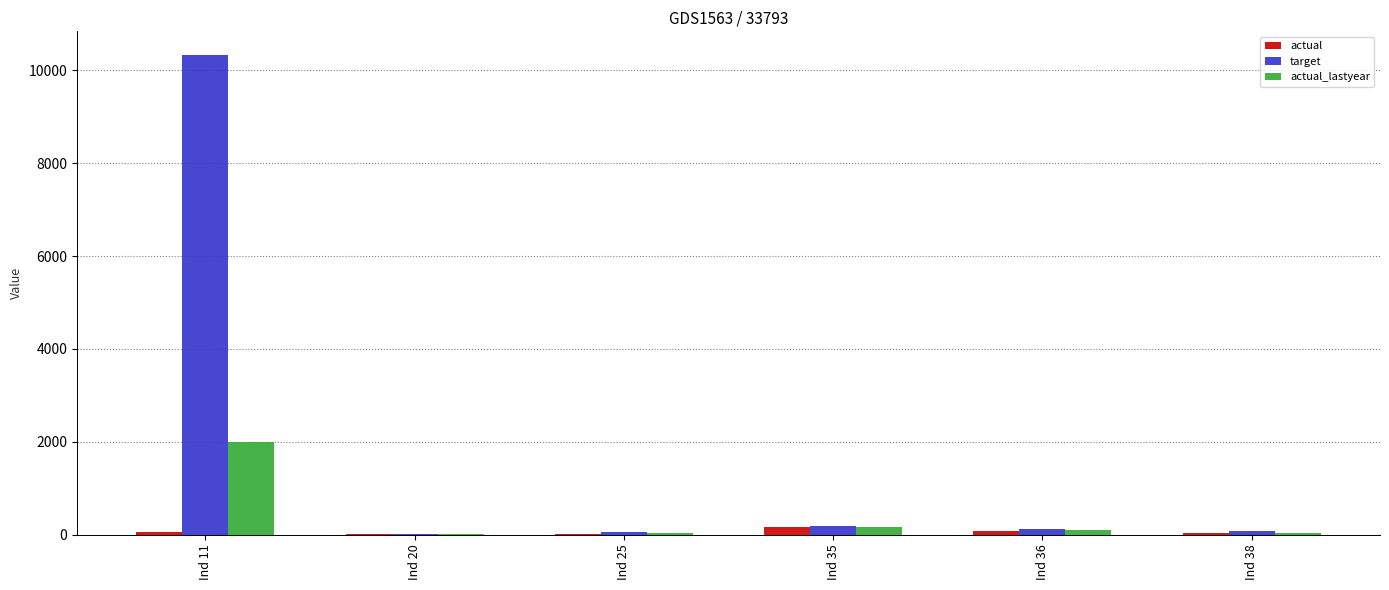

What is the highest value of the actual_lastyear series?

2000